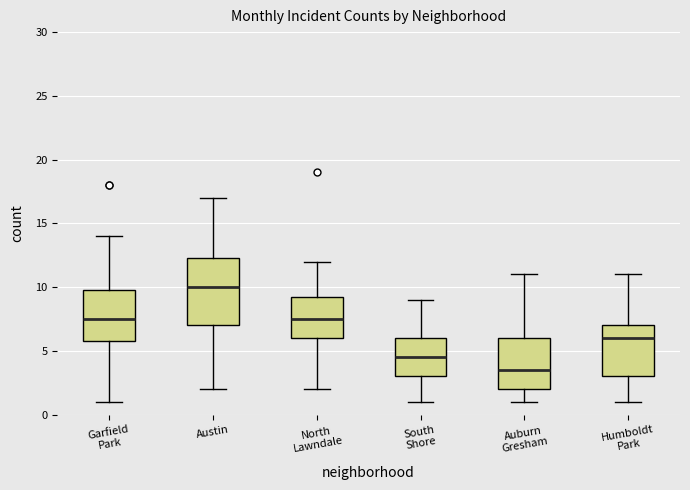

Which box's median line is the lowest?

Auburn Gresham